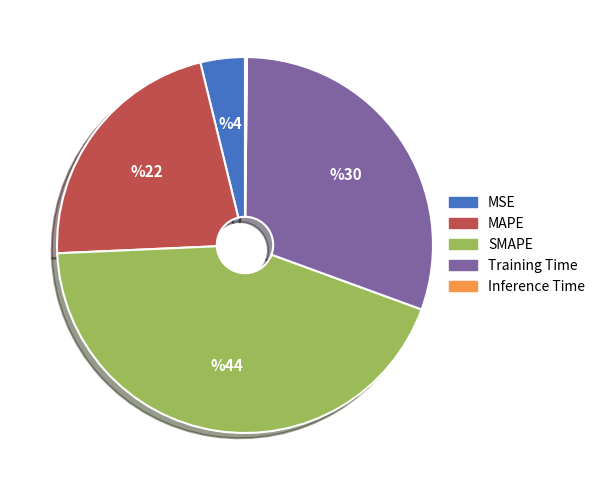

Is there a majority slice in this chart?

No